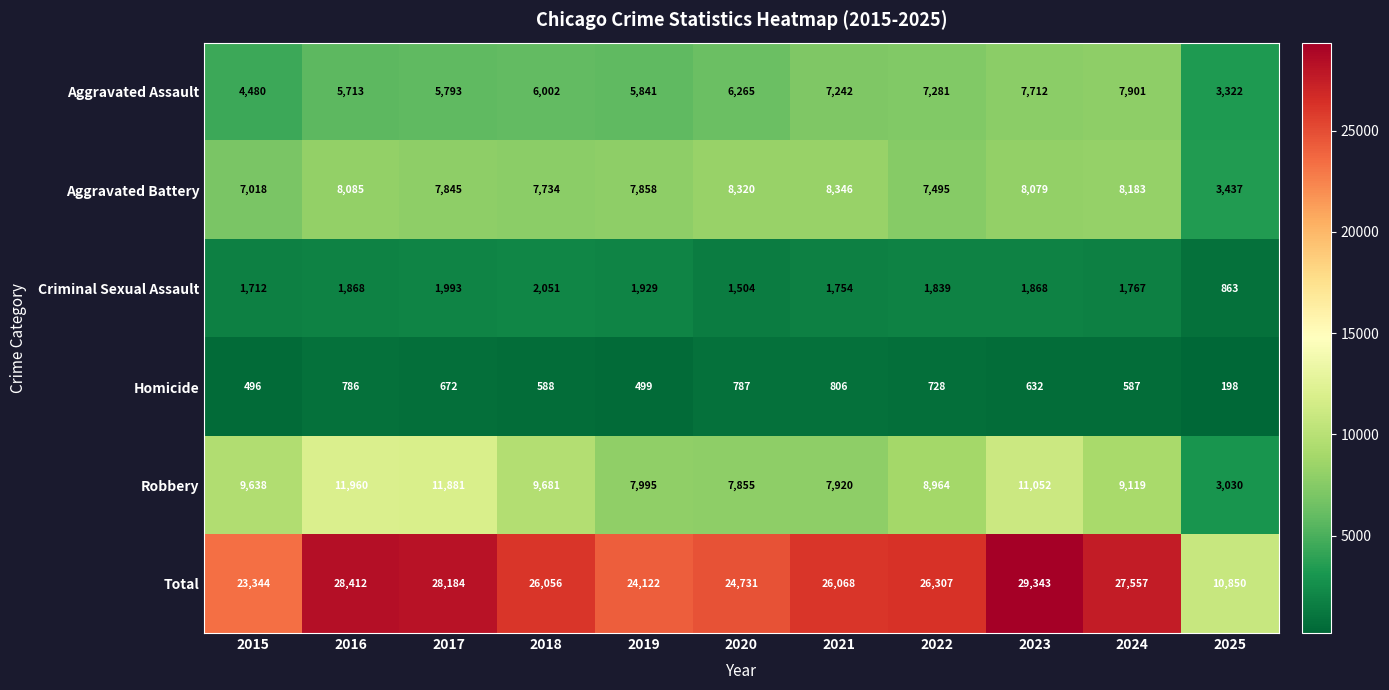

What is the total value across all series at 2015?

46688